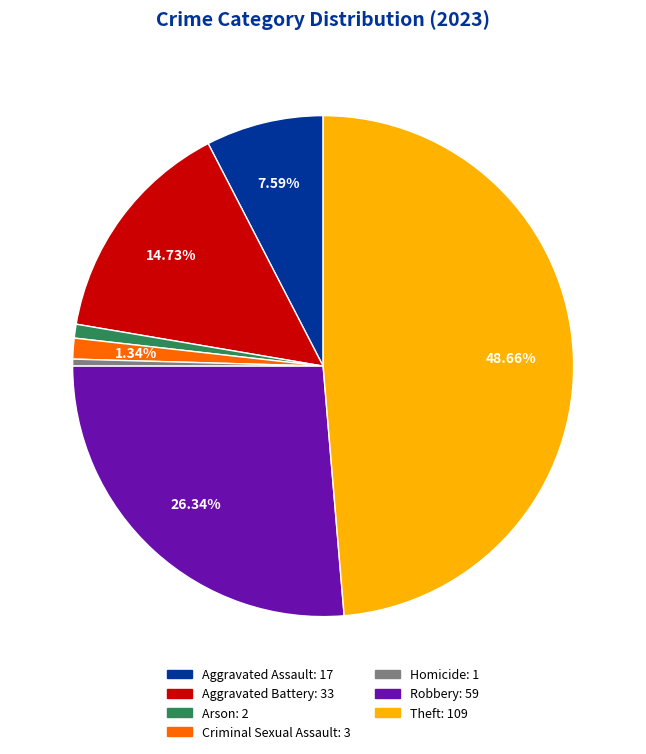

How many slices are in this pie chart?

7